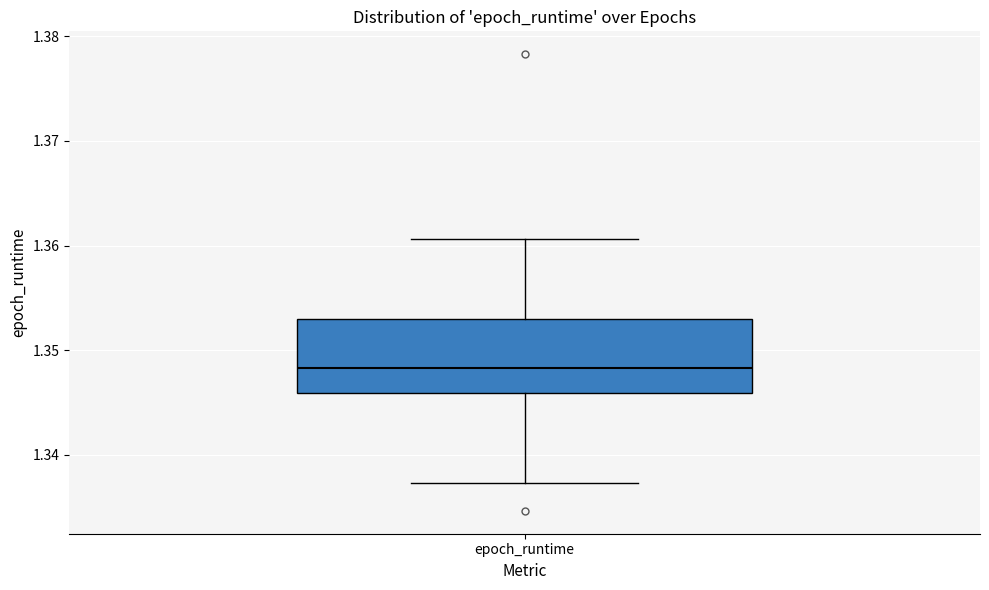

Read this box plot against the y-axis: the position of the median line, the range covered by the box, and the ends of both whiskers. The values are not printed on the chart, so give them approximately, as read against the axis.

median 1.348, box 1.346 to 1.353, whiskers 1.337 to 1.361